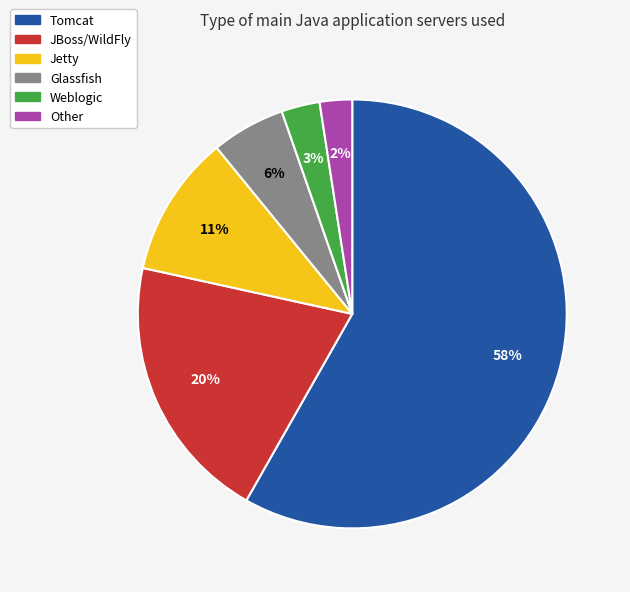

Between Jetty and Glassfish, which is larger?

Jetty